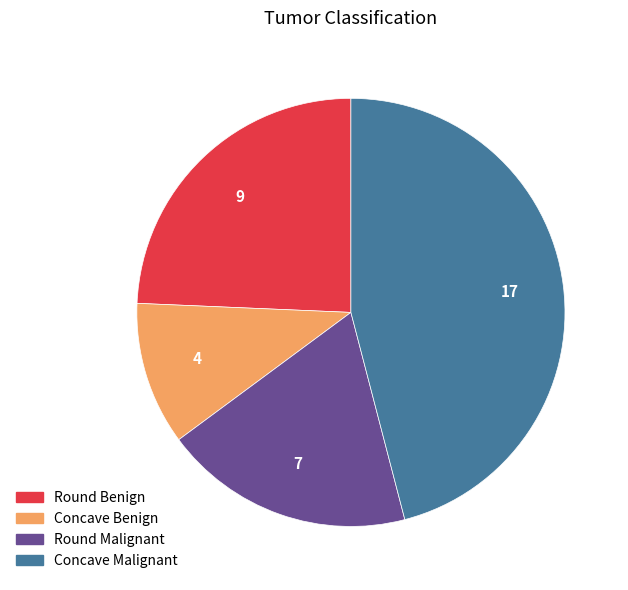

True or false: Concave Malignant accounts for 46% of the total.

True